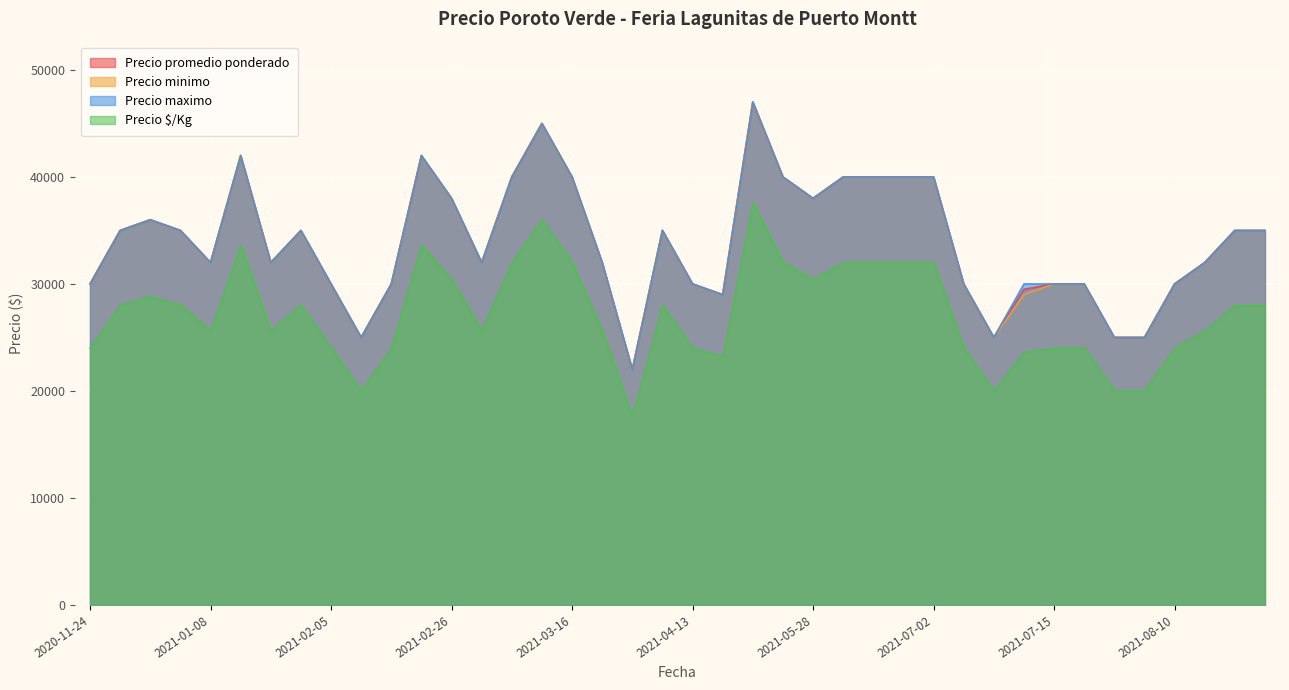

What is the label of the 5th point from the left?

2021-01-08